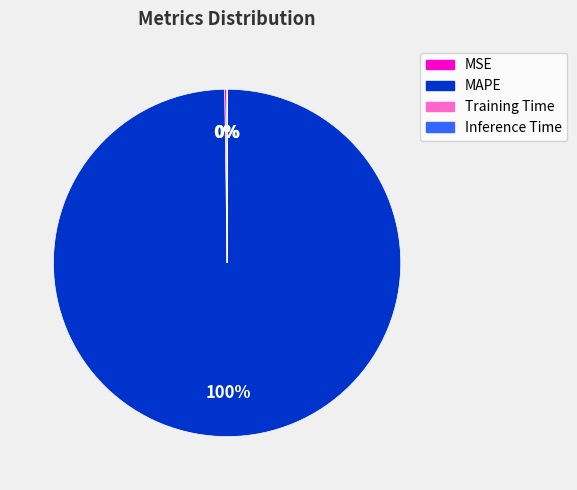

Is there a majority slice in this chart?

Yes